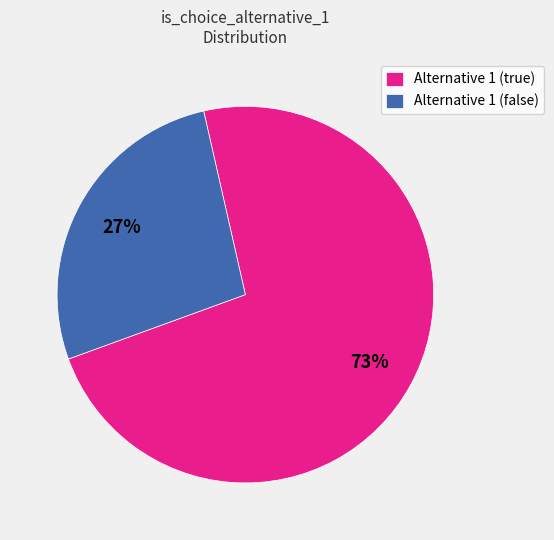

Between Alternative 1 (false) and Alternative 1 (true), which is larger?

Alternative 1 (true)